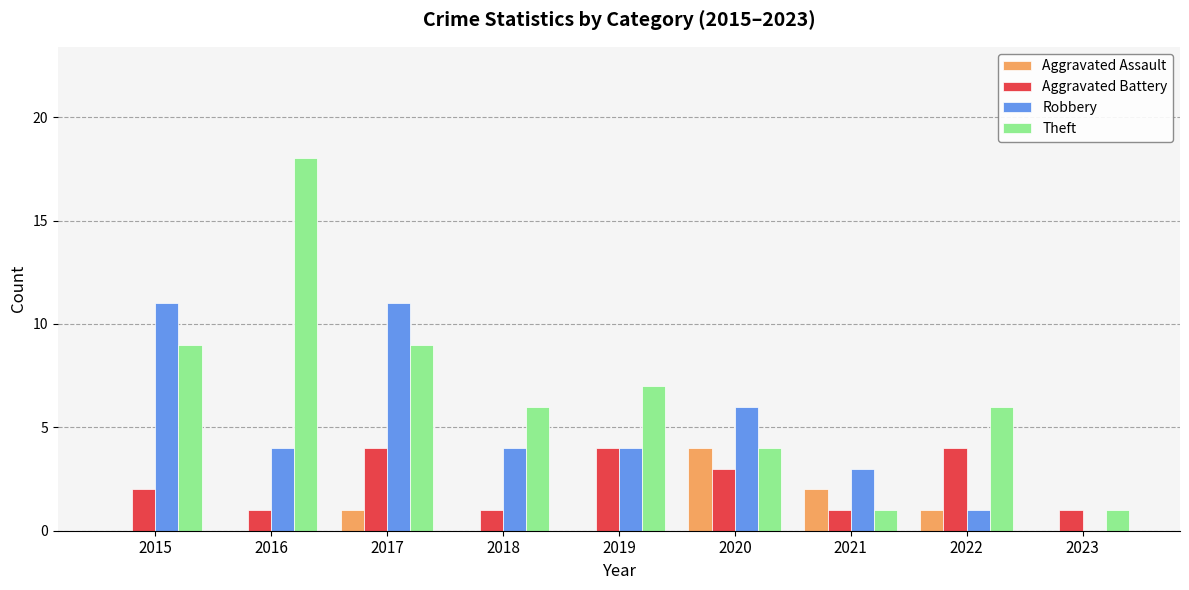

How many distinct data groups are displayed?

4